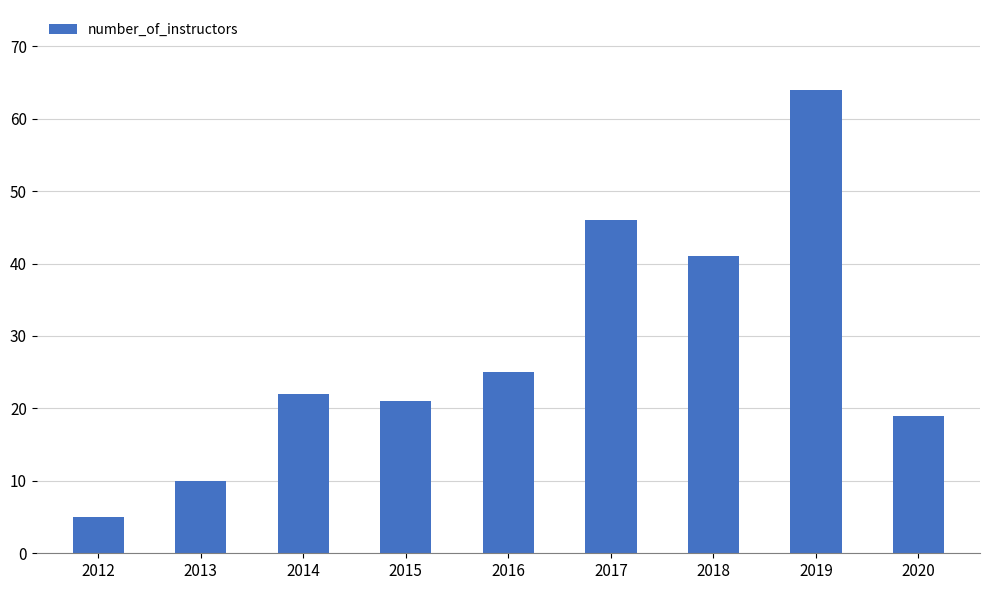

Reading left to right, extract all data points from this chart.

2012=5	2013=10	2014=22	2015=21	2016=25	2017=46	2018=41	2019=64	2020=19